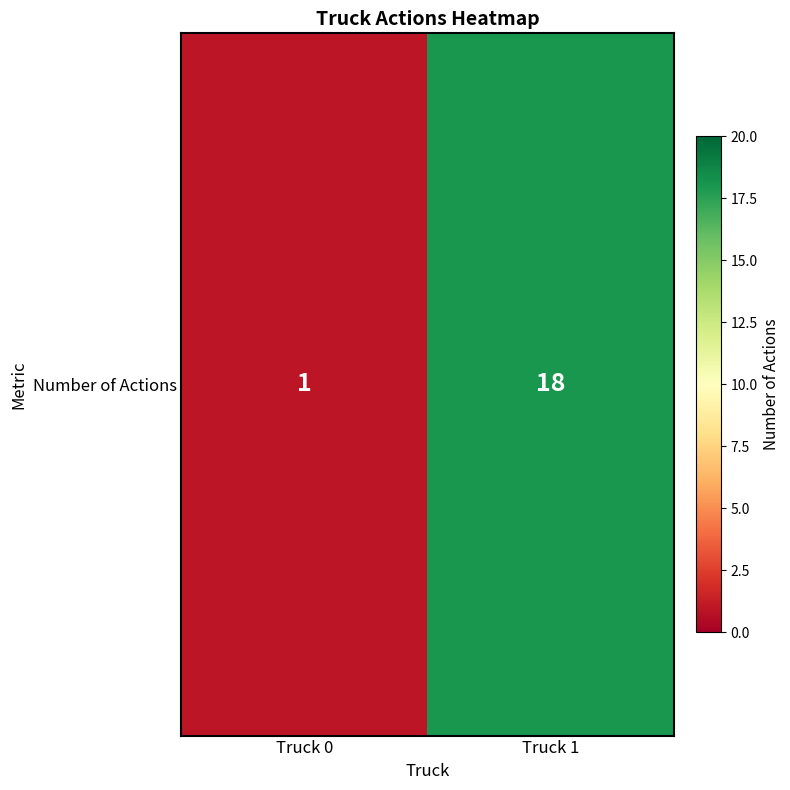

List the labels in order of value, smallest first.

Truck 0, Truck 1